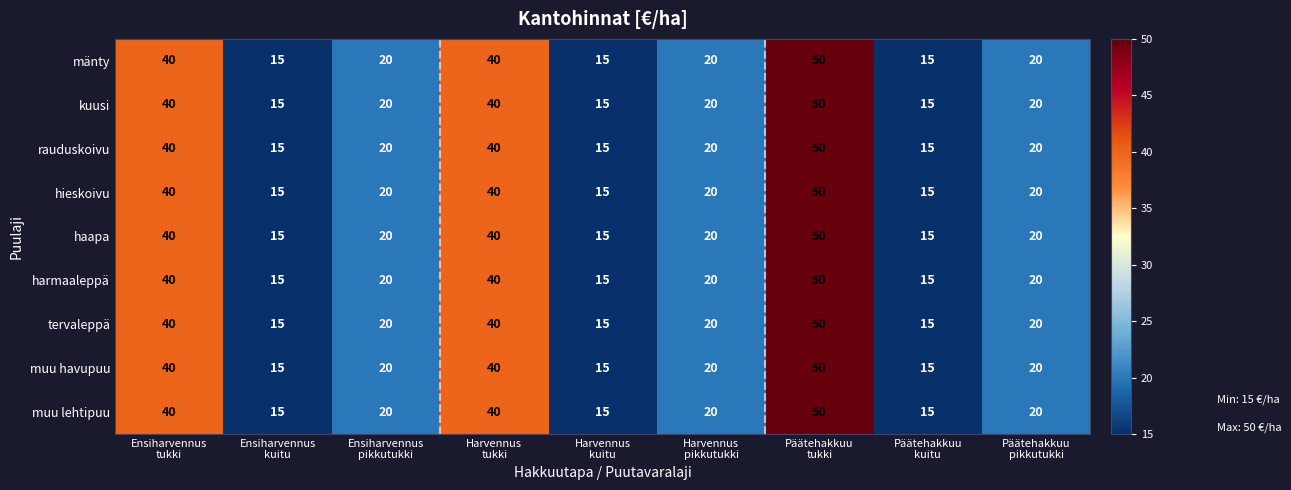

What is the average value of the hieskoivu series?

26